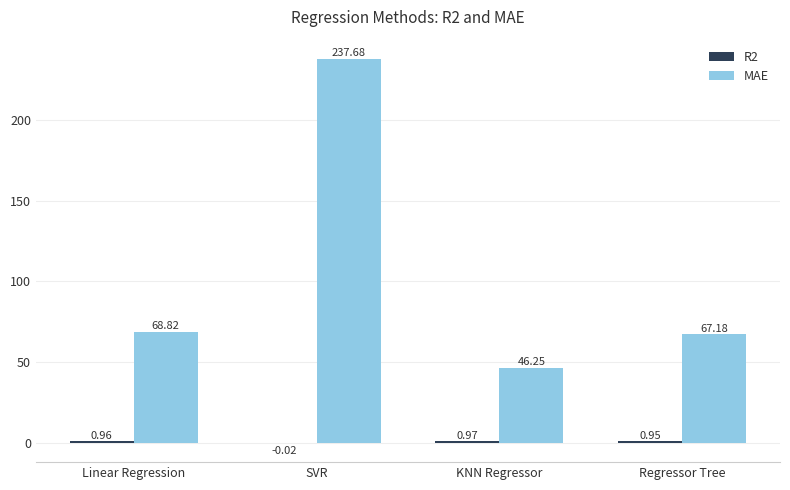

At which category is the sum across all series the highest?

SVR